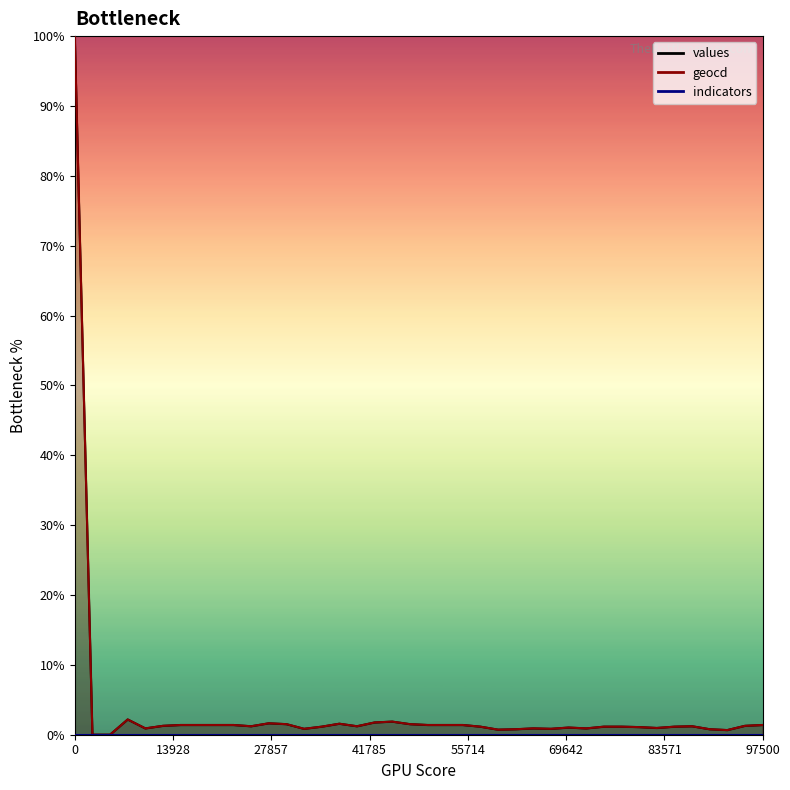

True or false: values and geocd intersect in this chart.

False